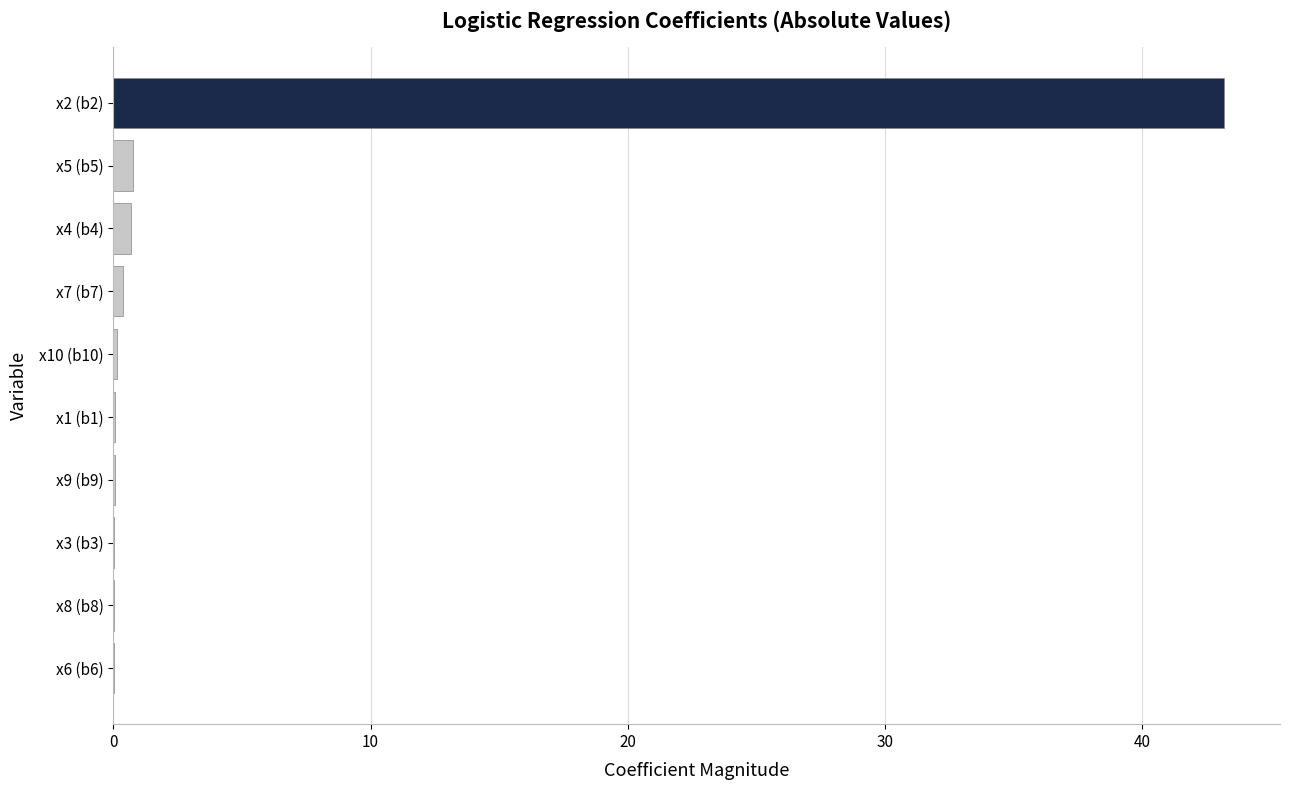

Which label corresponds to the largest value in the chart?

x2 (b2)